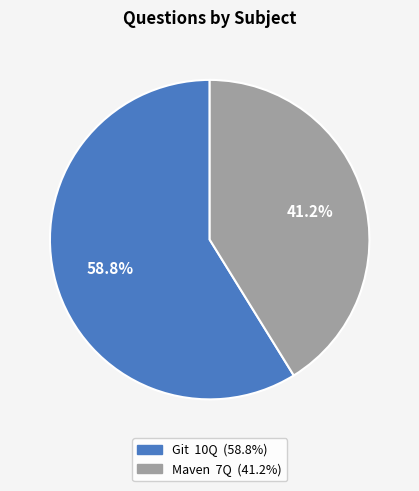

The Git slice represents 59% of the pie. True or false?

True